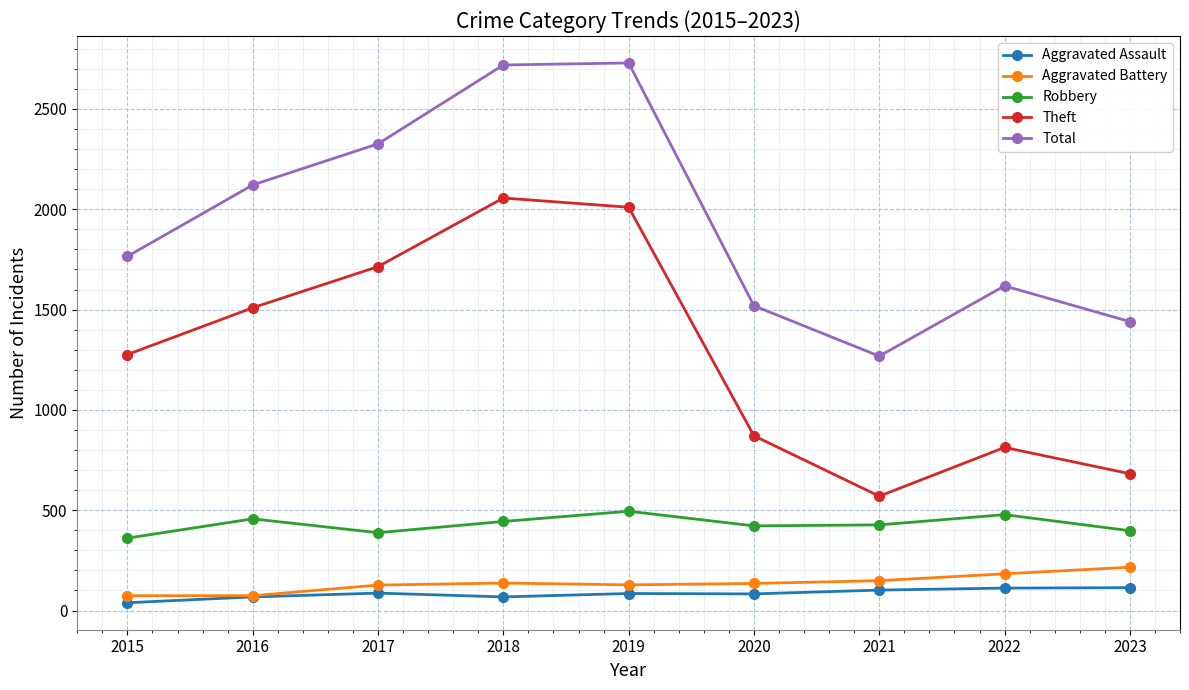

What is the average value of the Aggravated Assault series?

84